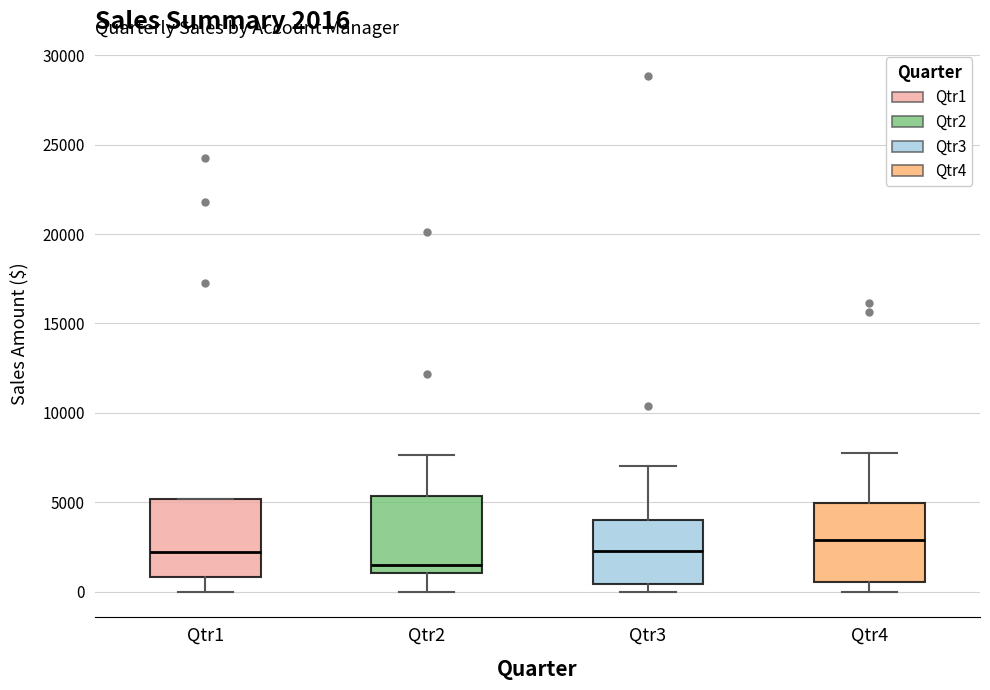

Which box has the lowest median line?

Qtr2